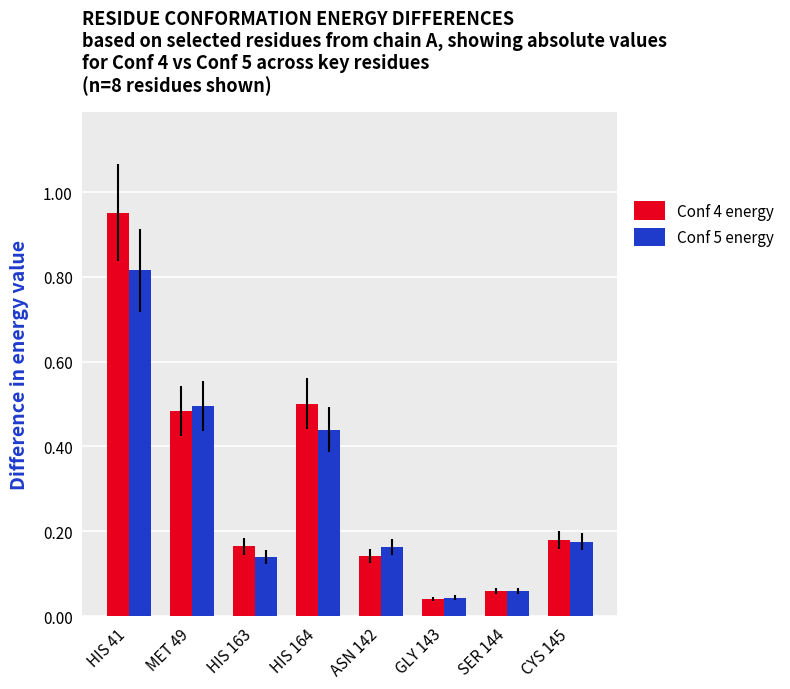

How many bars are there in total?

16